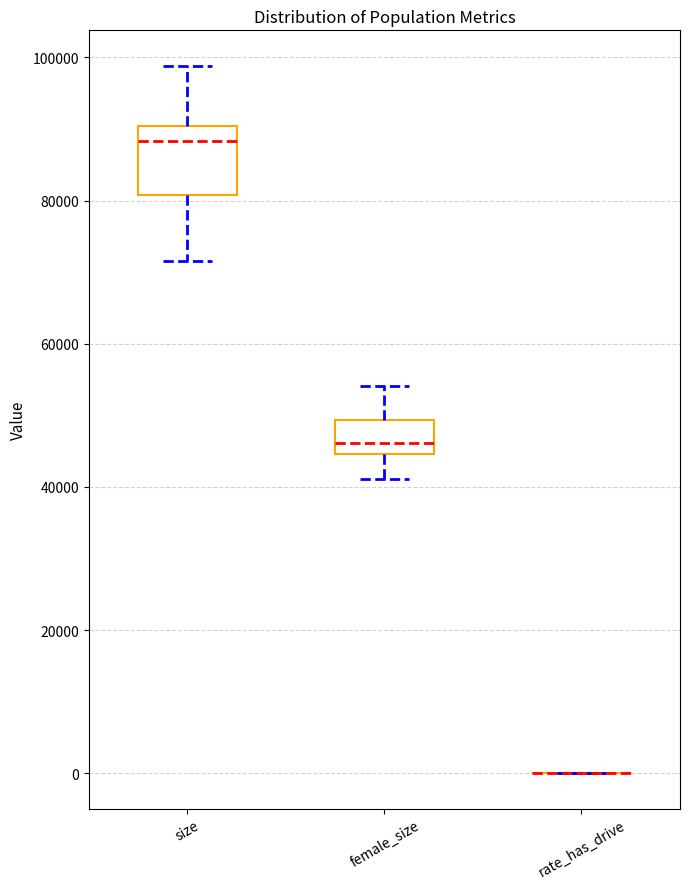

Comparing the boxes themselves (not the whiskers), which one is the tallest?

size